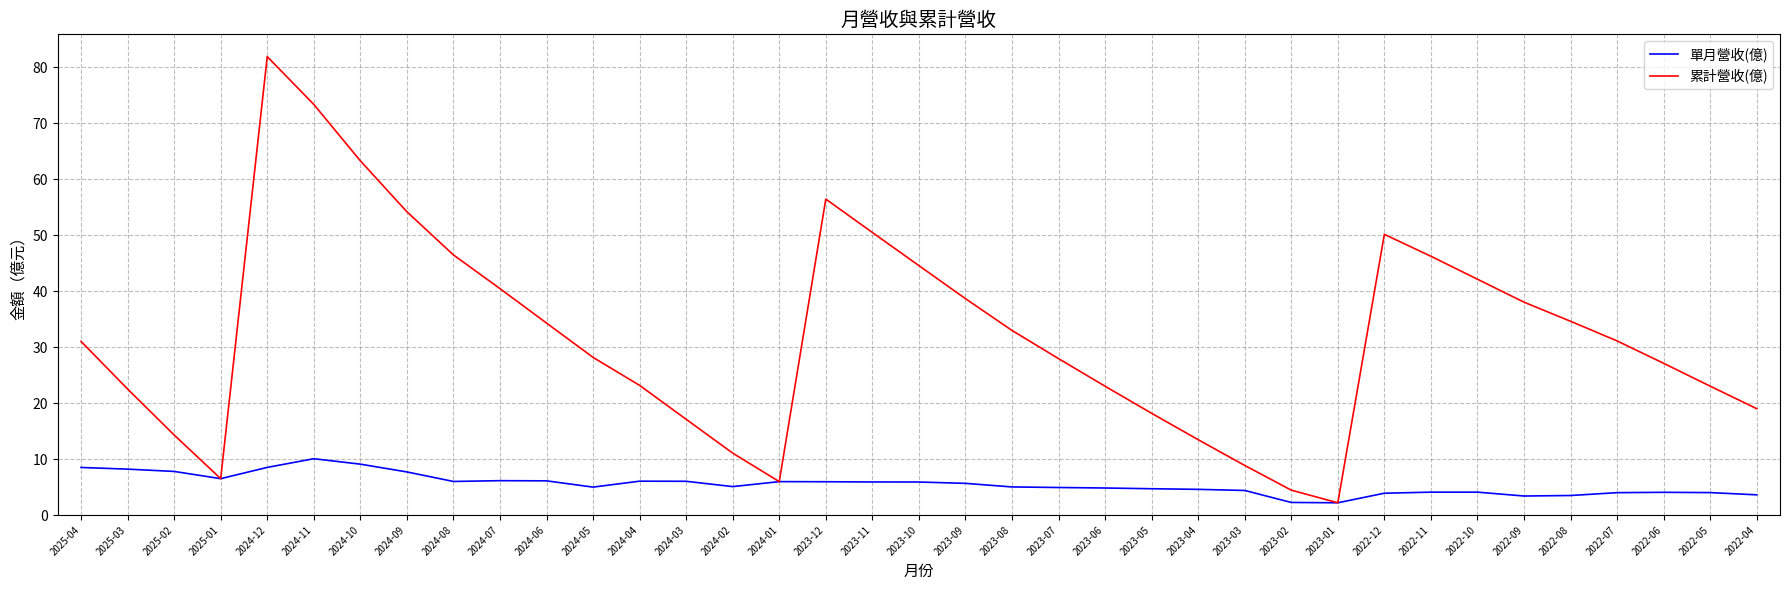

What is the maximum value shown in the chart?

81.9